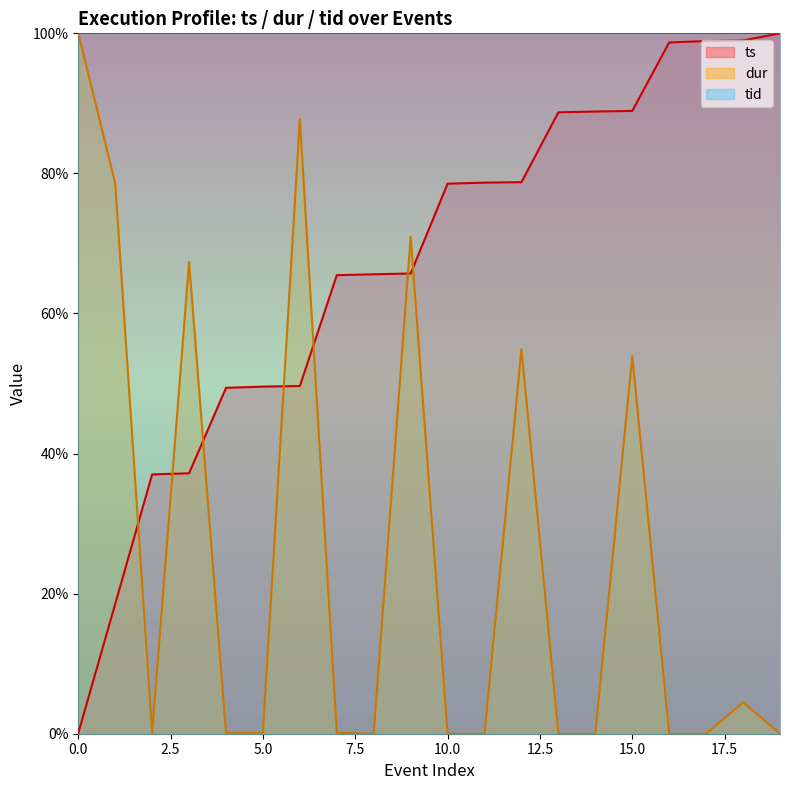

The value of ts at 8 is 20.0. True or false?

False